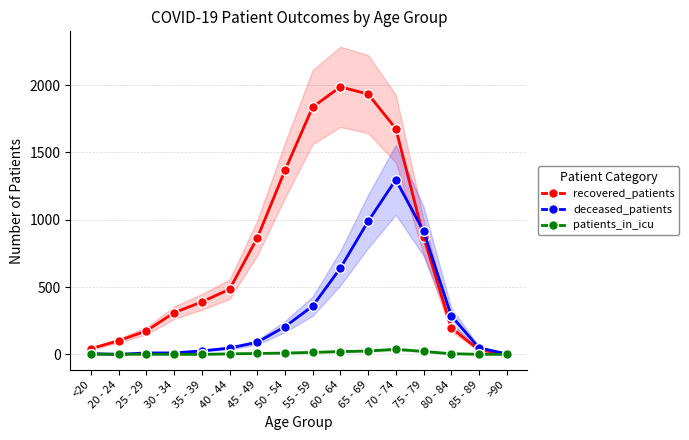

At which category does the chart reach its peak across all series?

60 - 64